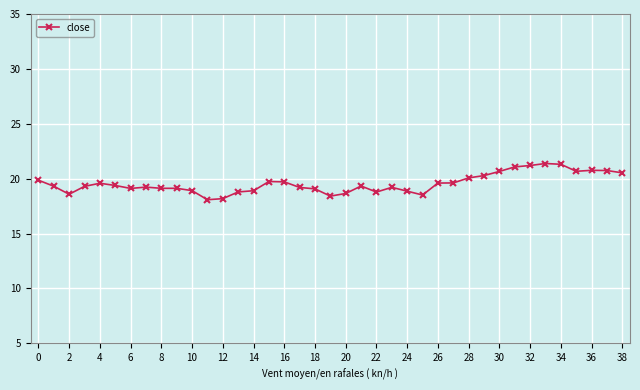

What is the greatest value displayed?

21.4